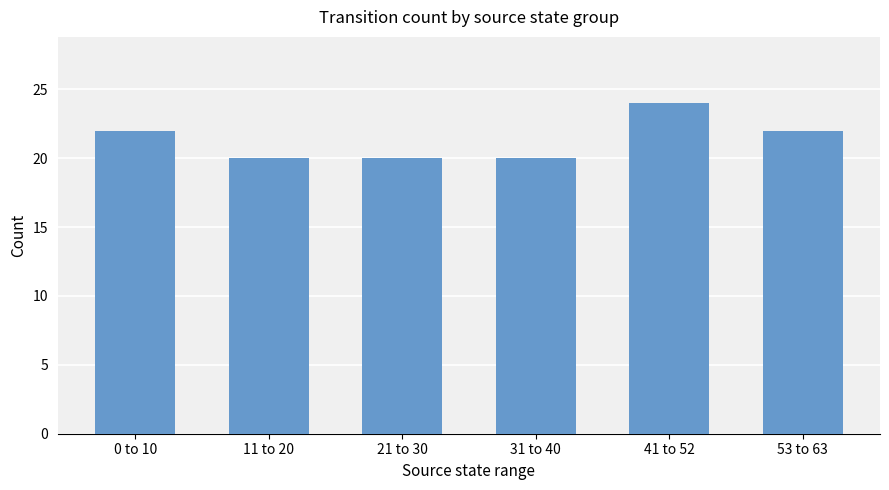

True or false: the data shows 39 at 0 to 10.

False